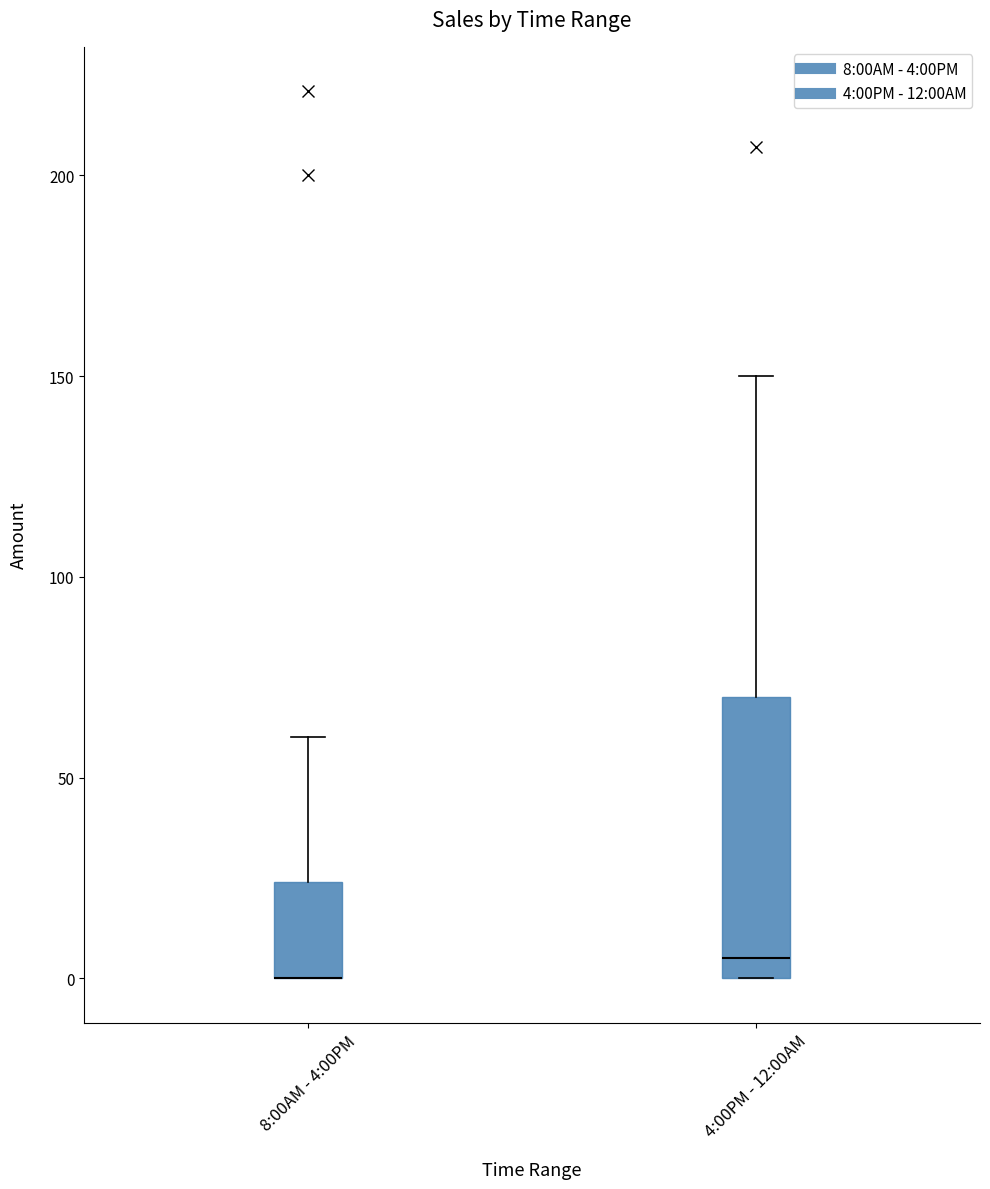

Reading left to right, read every box against the y-axis: the position of its median line, the range the box covers, and the ends of its whiskers. The values are not printed on the chart, so give them approximately, as read against the axis.

8:00AM - 4:00PM: median 0 (drawn on the box's lower edge), box 0 to 25, whiskers 0 to 60
4:00PM - 12:00AM: median 5, box 0 to 70, whiskers 0 to 150